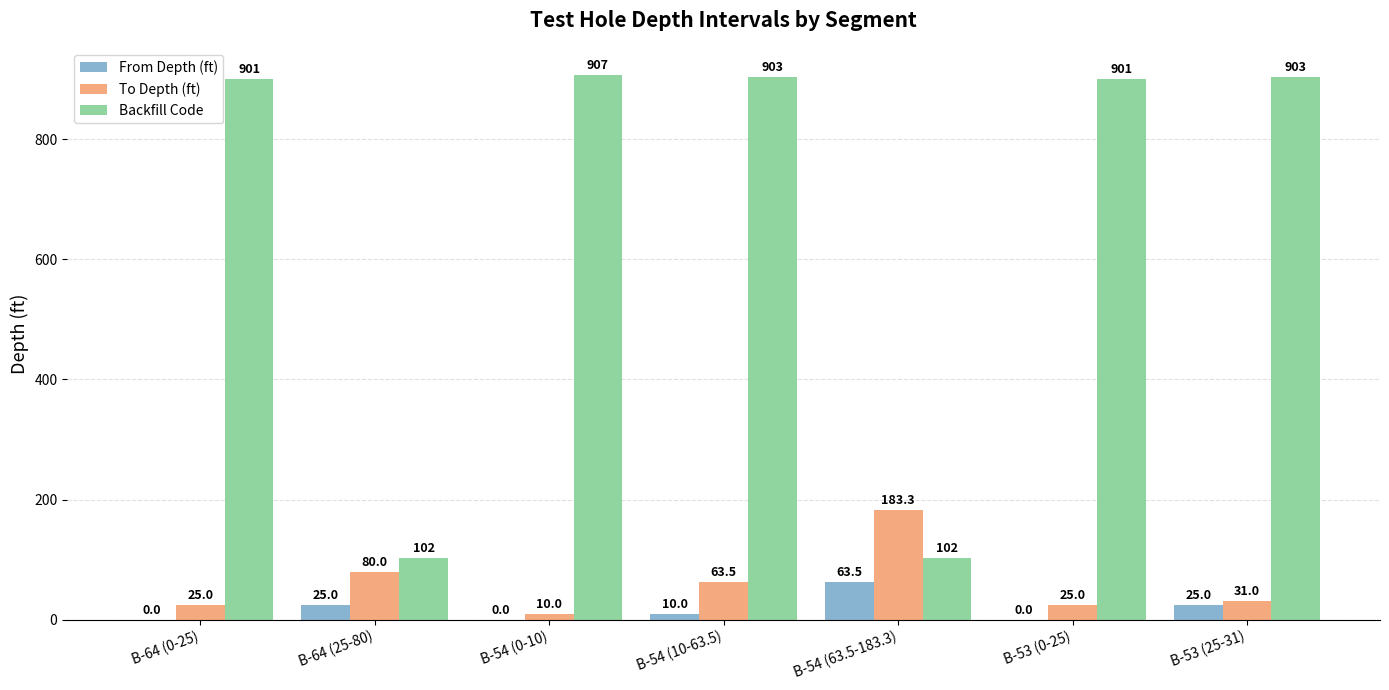

Does the chart contain stacked bars?

No